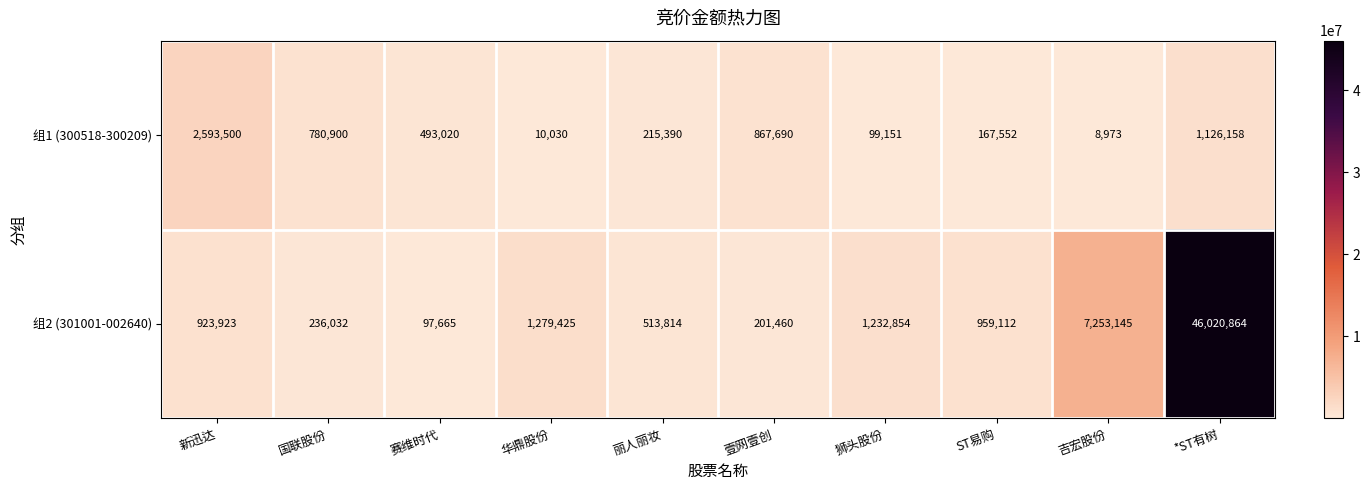

Between 赛维时代 and 吉宏股份, which series saw the biggest shift?

组2 (301001-002640)